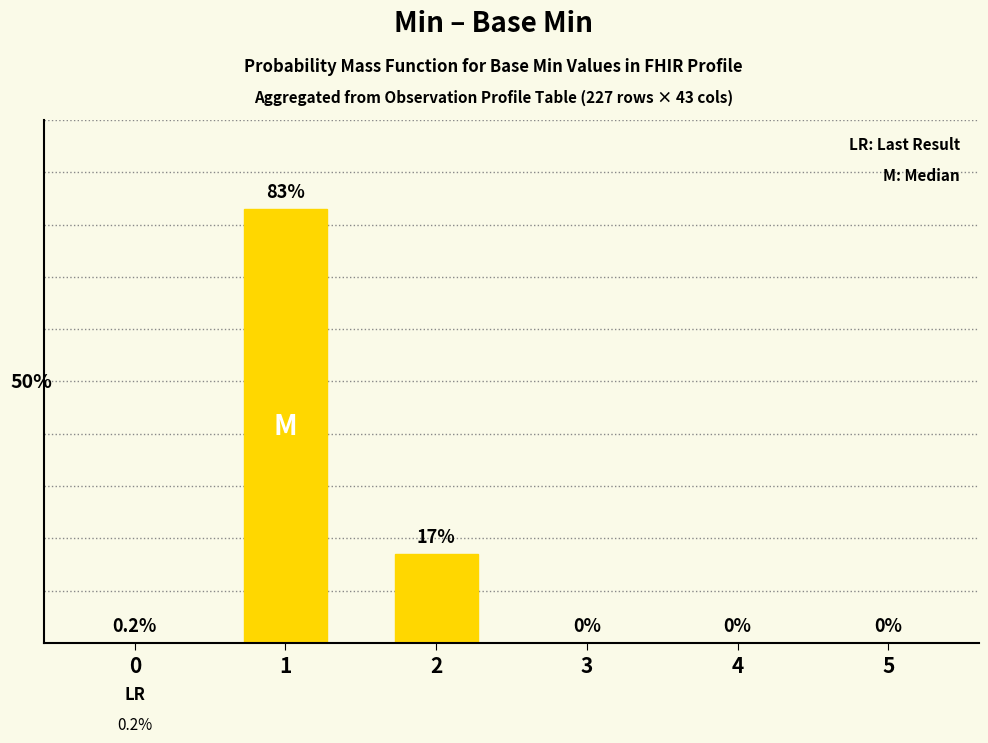

Which category has the highest value across all series?

1